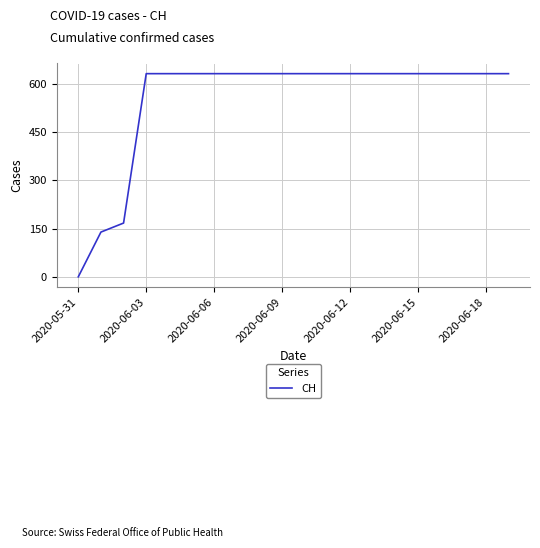

What is the maximum value shown in the chart?

631